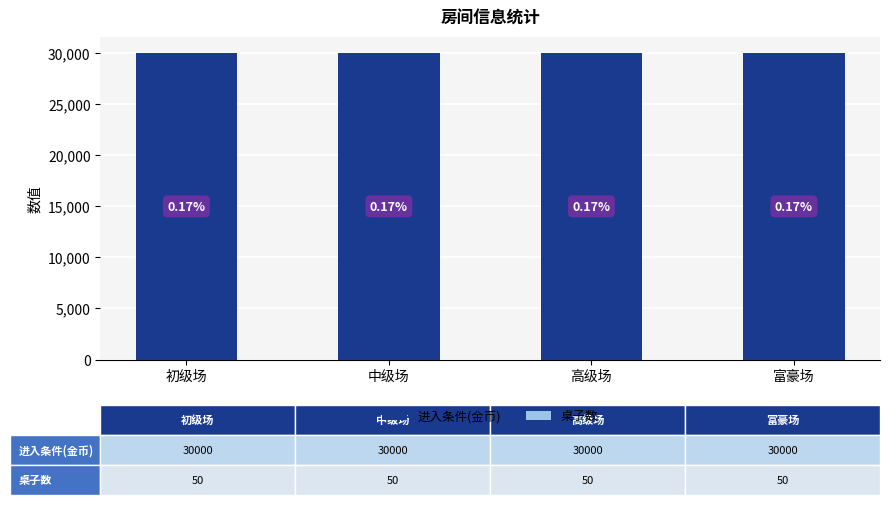

Are the bars horizontal?

No